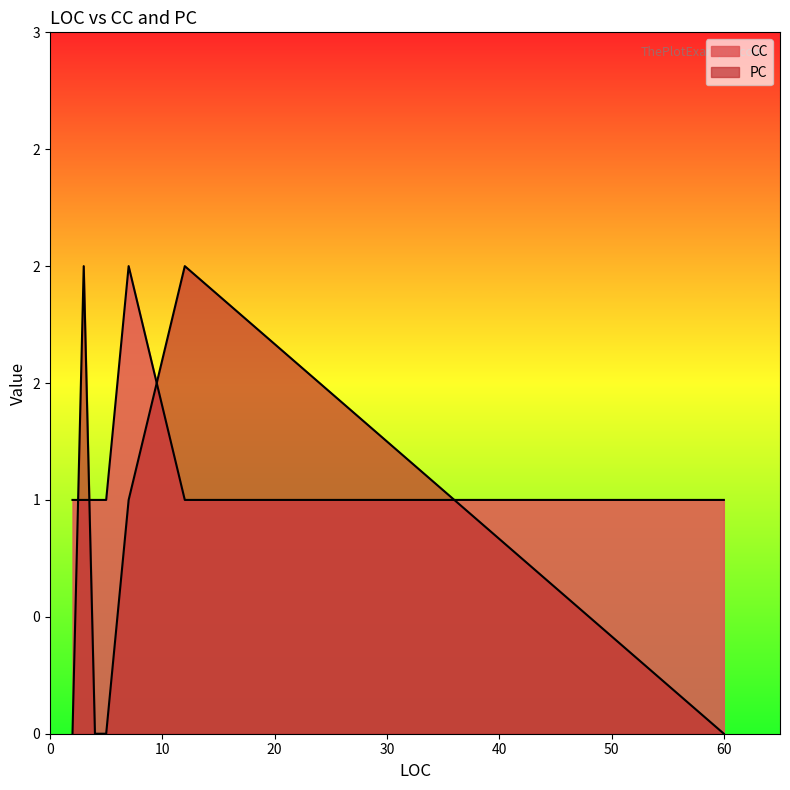

Which series ends up on top after the final intersection of PC and CC?

CC